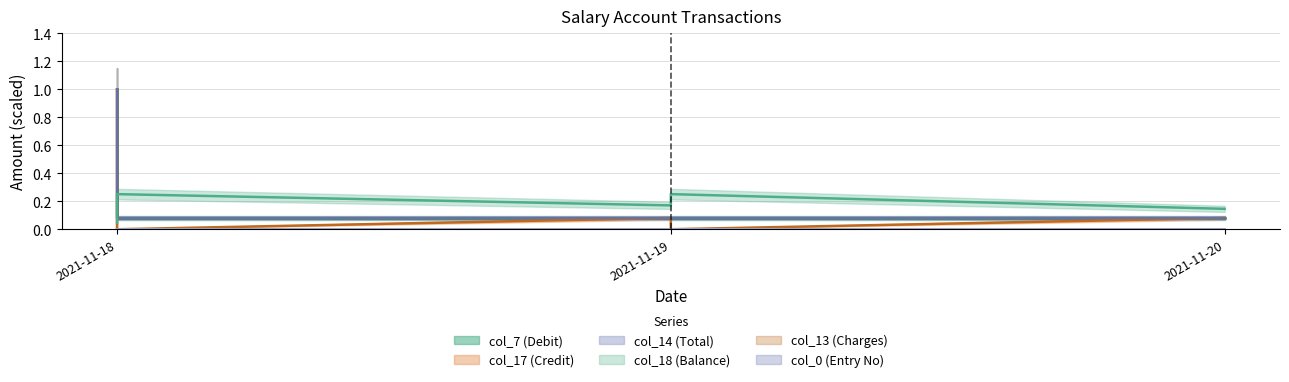

Reading left to right, transcribe all the data shown in this chart.

col_0: 2021-11-18=0.0	2021-11-18=0.0	2021-11-19=0.0	2021-11-19=0.0	2021-11-20=0.0
col_14: 2021-11-18=1.0	2021-11-18=0.1	2021-11-19=0.1	2021-11-19=0.1	2021-11-20=0.1
col_7: 2021-11-18=1.0	2021-11-18=0.1	2021-11-19=0.1	2021-11-19=0.1	2021-11-20=0.1
col_17: 2021-11-18=1.0	2021-11-18=0.0	2021-11-19=0.1	2021-11-19=0.0	2021-11-20=0.1
col_18: 2021-11-18=0.0	2021-11-18=0.3	2021-11-19=0.2	2021-11-19=0.3	2021-11-20=0.1
col_13: 2021-11-18=0.0	2021-11-18=0.0	2021-11-19=0.0	2021-11-19=0.0	2021-11-20=0.0